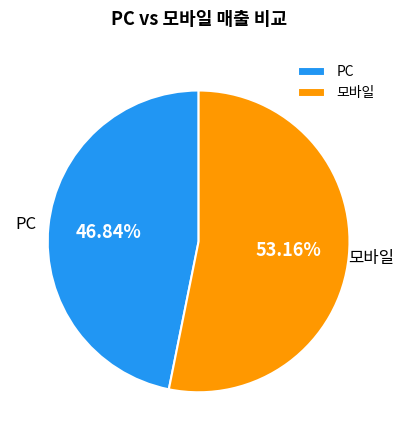

What is the smallest slice in the pie chart?

PC